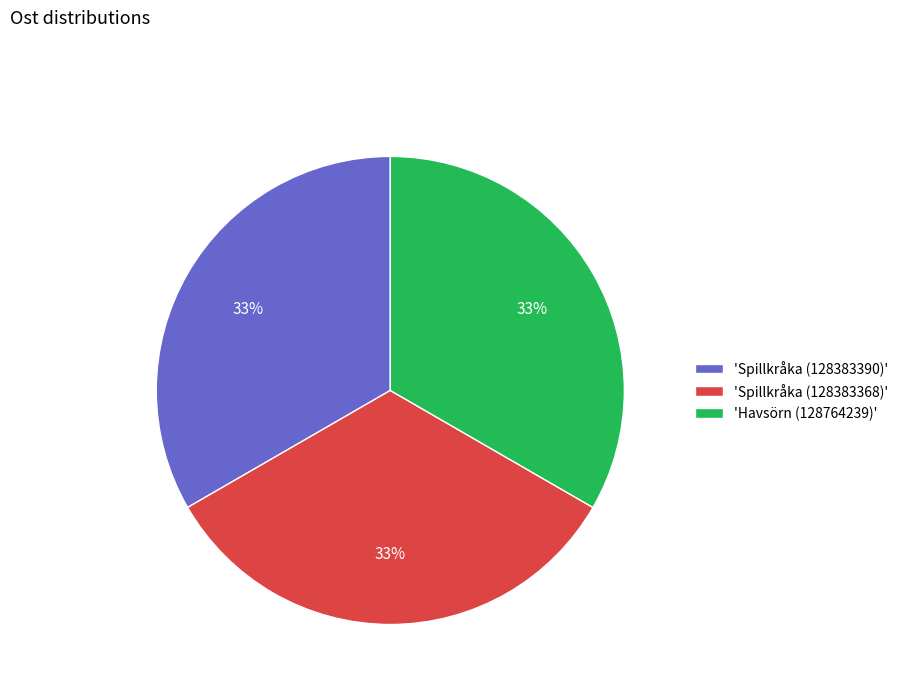

To the nearest percent, what is the combined percentage of 'Havsörn (128764239)' and 'Spillkråka (128383368)'?

67%